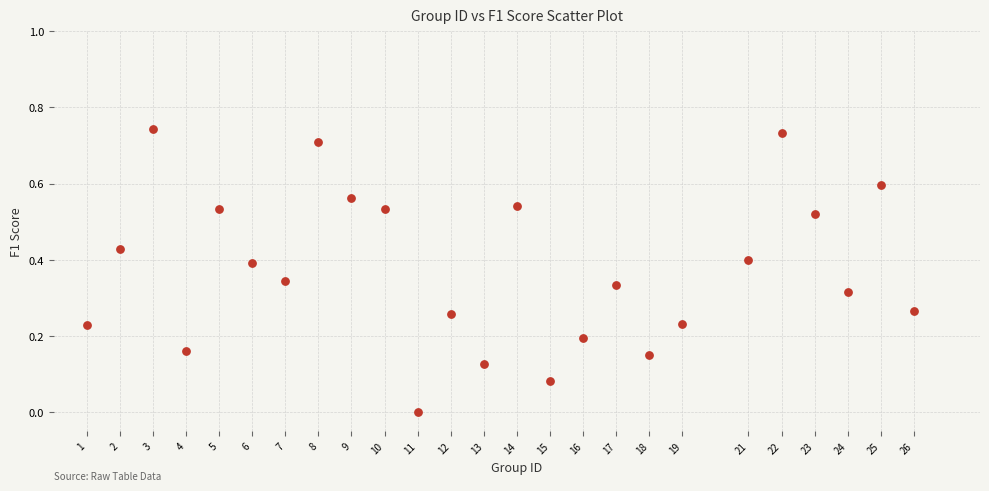

What is the range of X values (max minus min)?

25.0